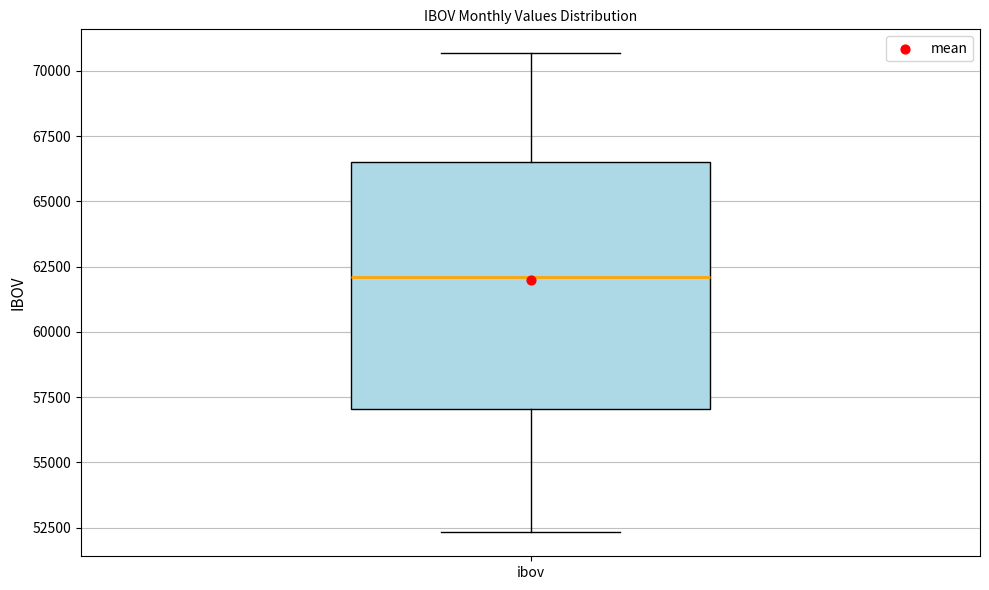

Transcribe this box plot: give where the median line is, the range the box spans, and where the two whiskers end, as read against the y-axis. The values are not printed on the chart, so give them approximately, as read against the axis.

median 62000, box 57000 to 66500, whiskers 52500 to 70500